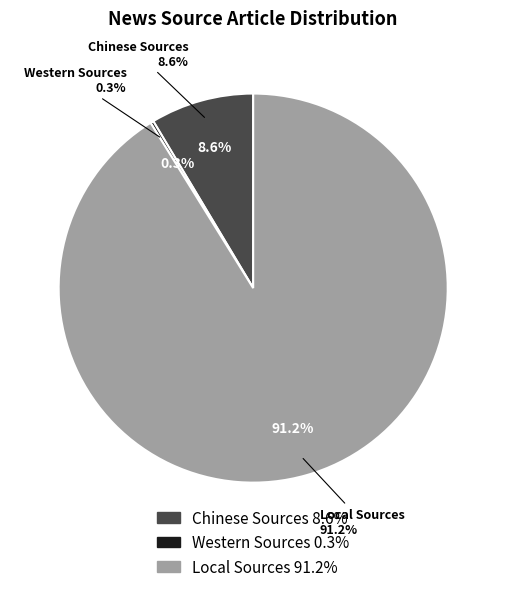

What is the smallest slice in the pie chart?

Western Sources